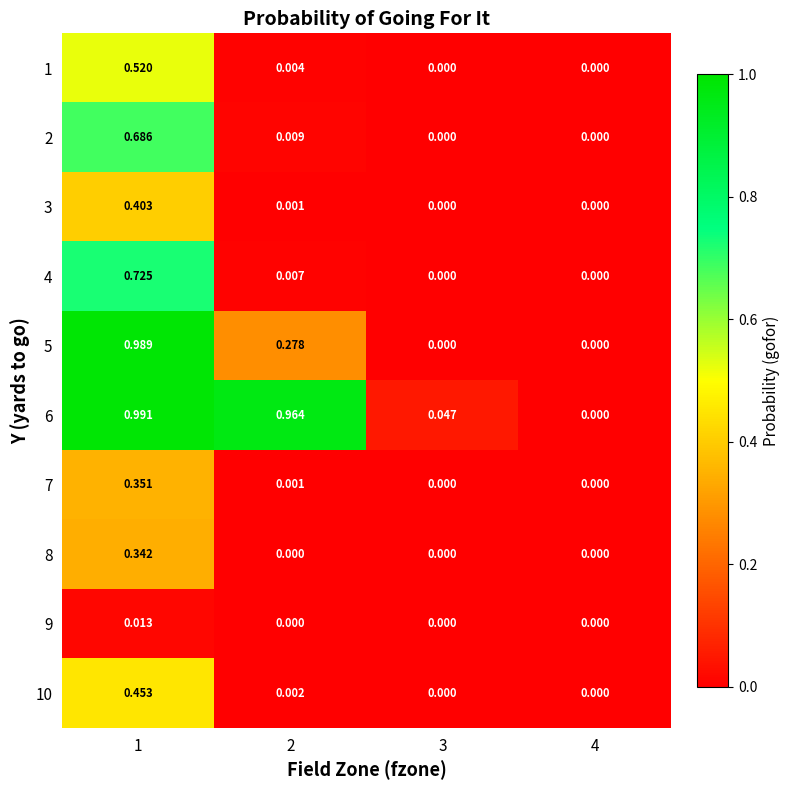

Is the value of 10 at 3 greater than the value of 2 at 1?

No